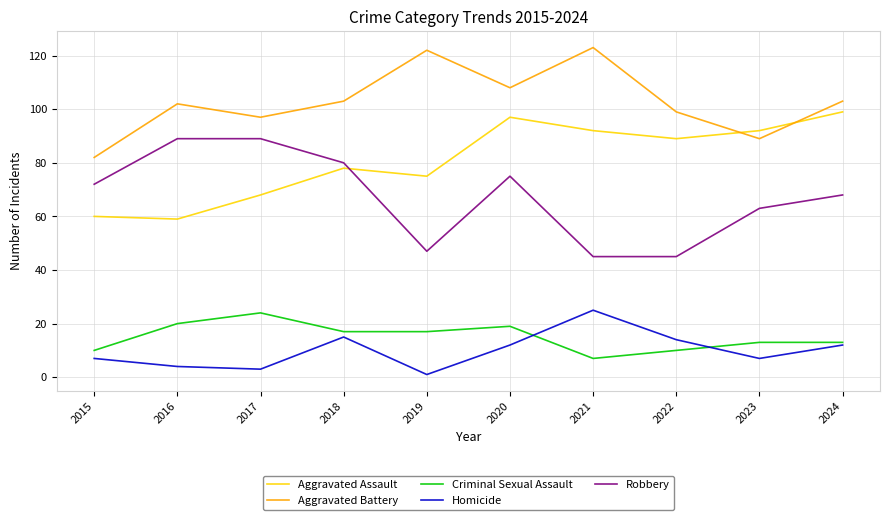

True or false: Homicide and Robbery cross at least once.

False